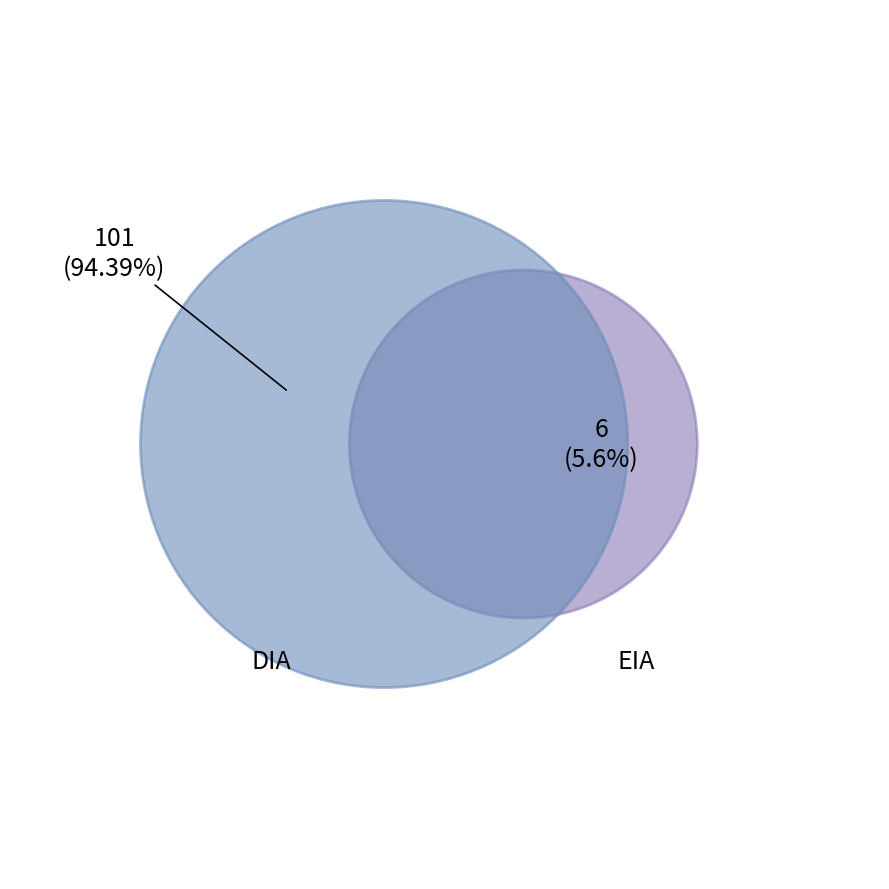

To the nearest percent, what is the difference between the largest and smallest slice percentages?

89%